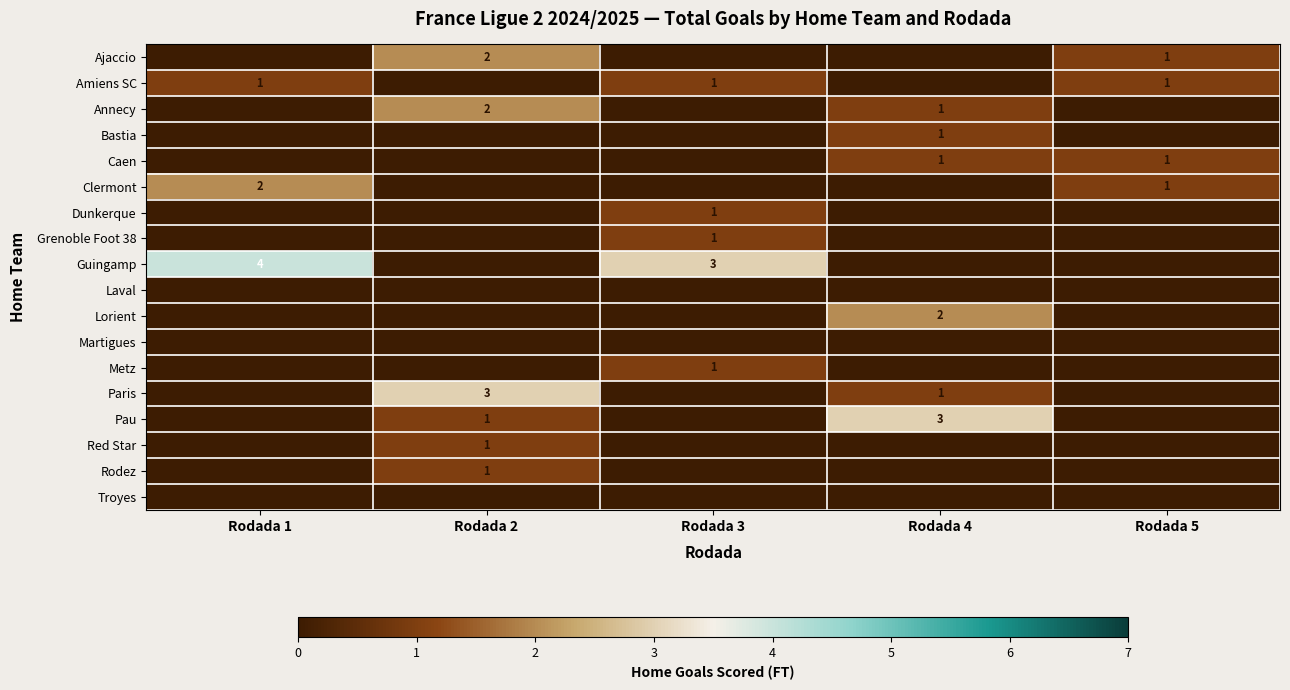

Is it true that Amiens SC equals 2 at Rodada 1?

False